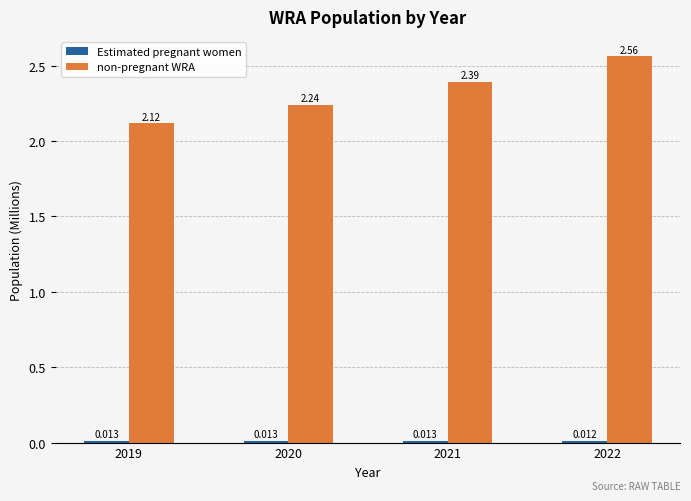

Which series has the largest total across all categories?

non-pregnant WRA